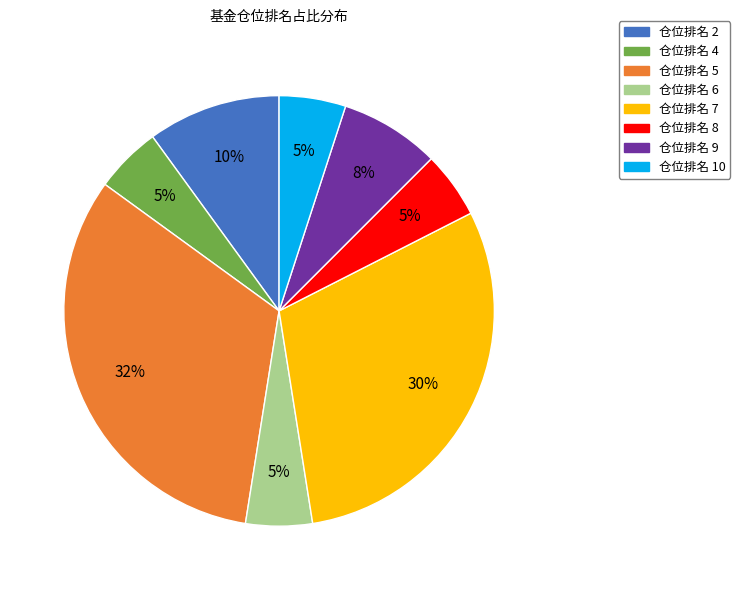

Is there a majority slice in this chart?

No